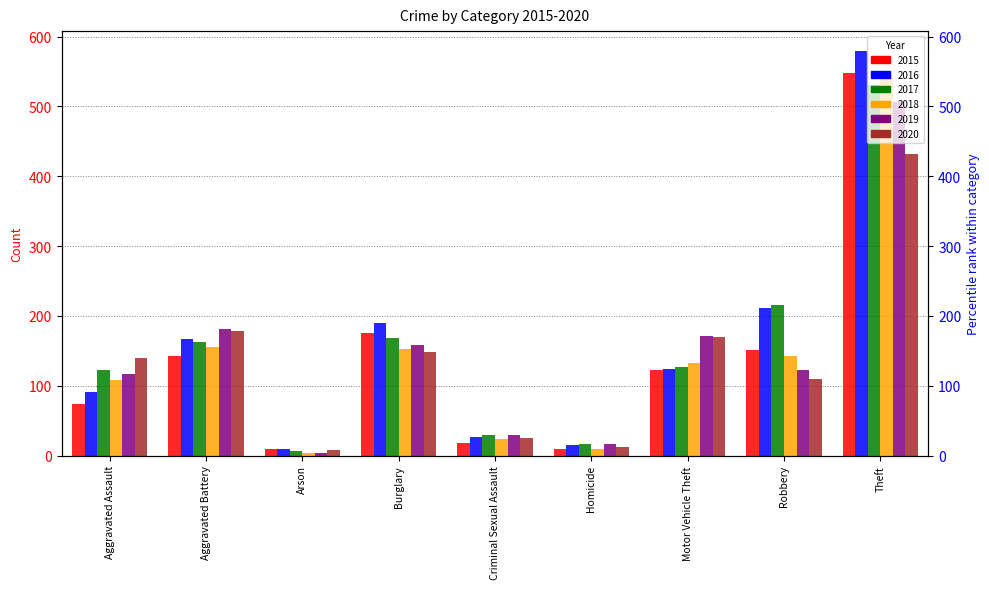

What are all the series names shown in the legend?

2015, 2016, 2017, 2018, 2019, 2020